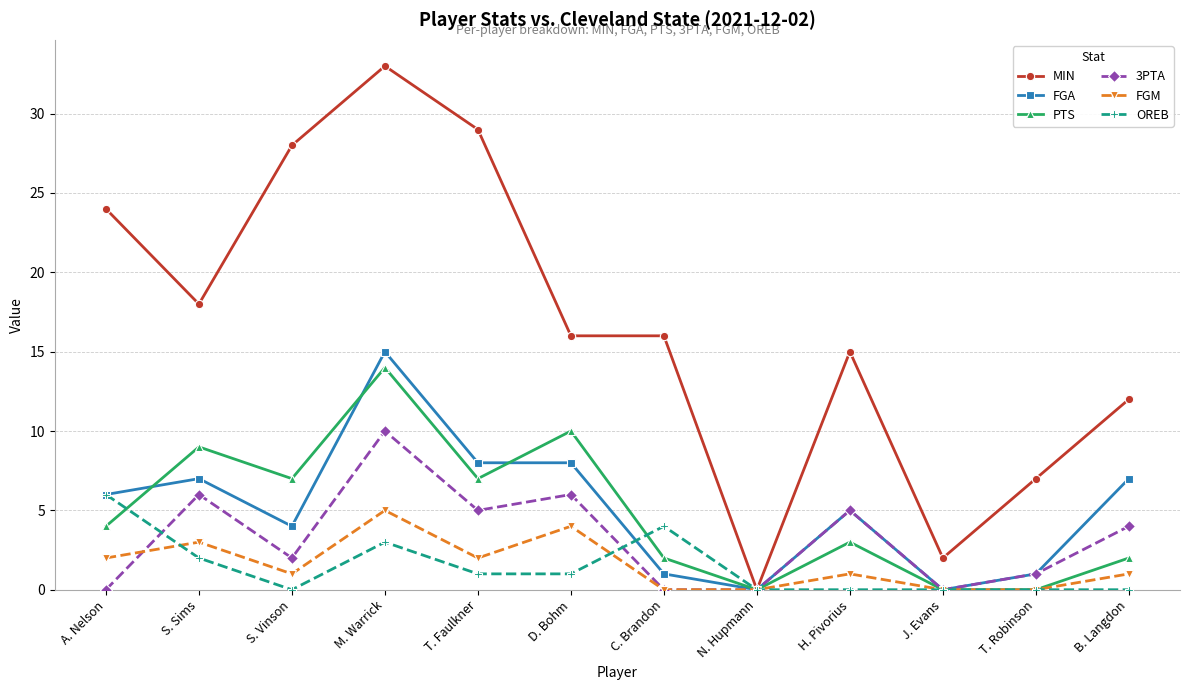

True or false: FGA has a value of 14 at D. Bohm.

False